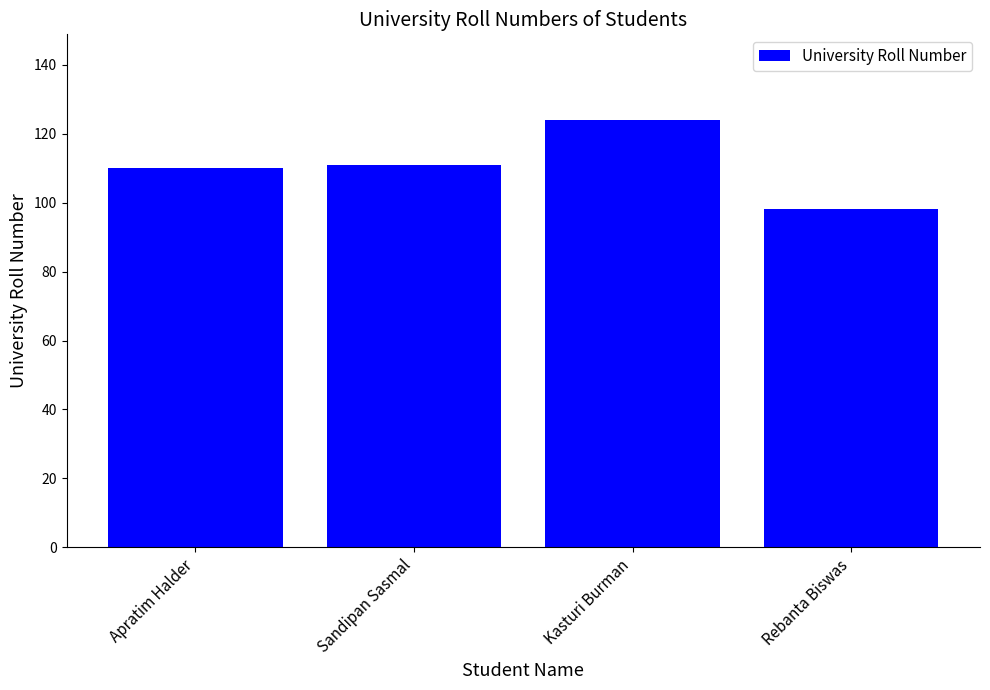

Reading left to right, transcribe all the data shown in this chart.

110	111	124	98